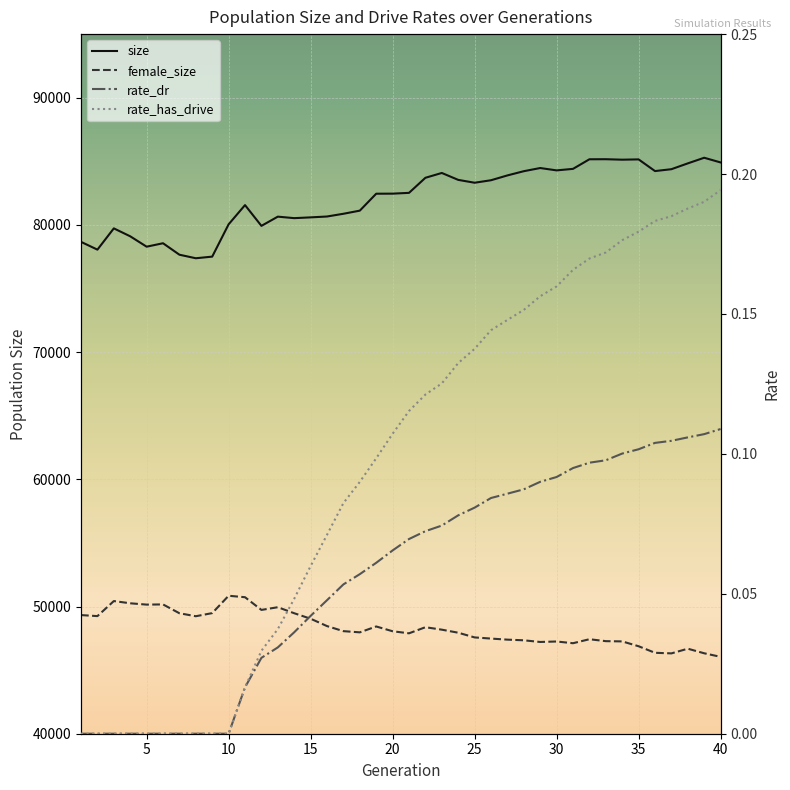

Rank the series at 14 from lowest to highest value.

rate_dr, rate_has_drive, female_size, size